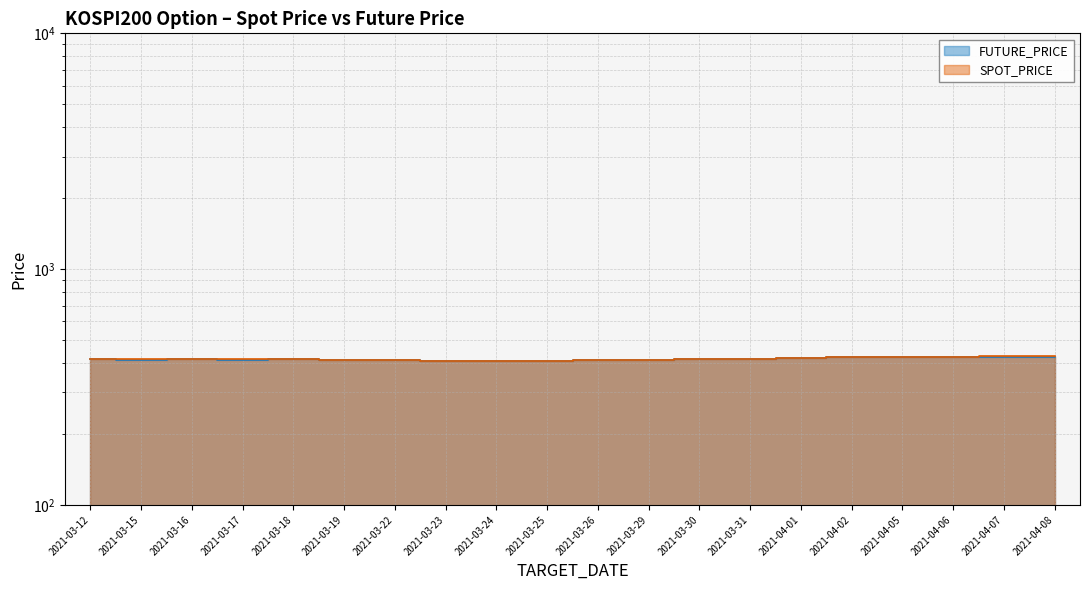

Reading left to right, transcribe all the data shown in this chart.

SPOT_PRICE: 416.1	414.2	417.3	414.0	417.1	412.9	412.6	408.7	407.1	408.5	412.9	412.1	416.6	415.0	419.4	423.7	424.9	425.9	426.7	426.9
FUTURE_PRICE: 415.1	412.5	417.0	412.8	416.9	410.8	412.4	408.1	407.0	408.1	411.9	411.8	415.6	414.6	419.2	423.6	424.1	425.1	425.5	424.5